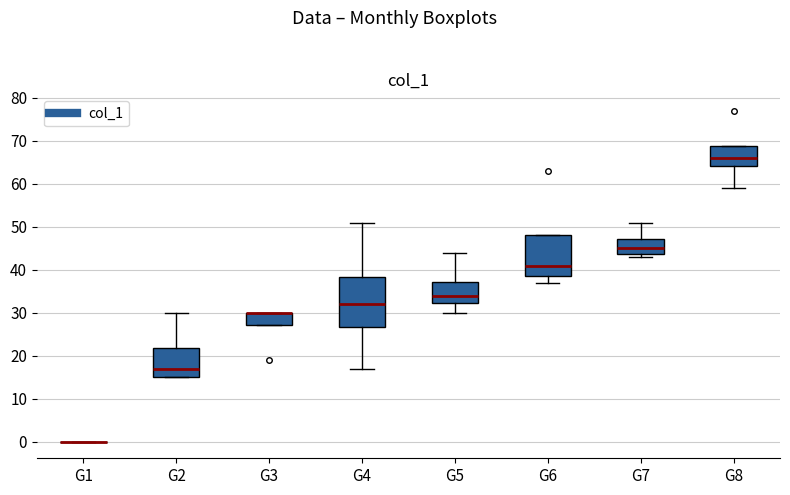

Reading left to right, read every box against the y-axis: the position of its median line, the range the box covers, and the ends of its whiskers. The values are not printed on the chart, so give them approximately, as read against the axis.

G1: box collapsed to a line at 0, whiskers 0 to 0
G2: median 17, box 15 to 22, whiskers 15 to 30
G3: median 30 (drawn on the box's upper edge), box 27 to 30, whiskers 27 to 30
G4: median 32, box 27 to 38, whiskers 17 to 51
G5: median 34, box 32 to 37, whiskers 30 to 44
G6: median 41, box 39 to 48, whiskers 37 to 48
G7: median 45, box 44 to 47, whiskers 43 to 51
G8: median 66, box 64 to 69, whiskers 59 to 69